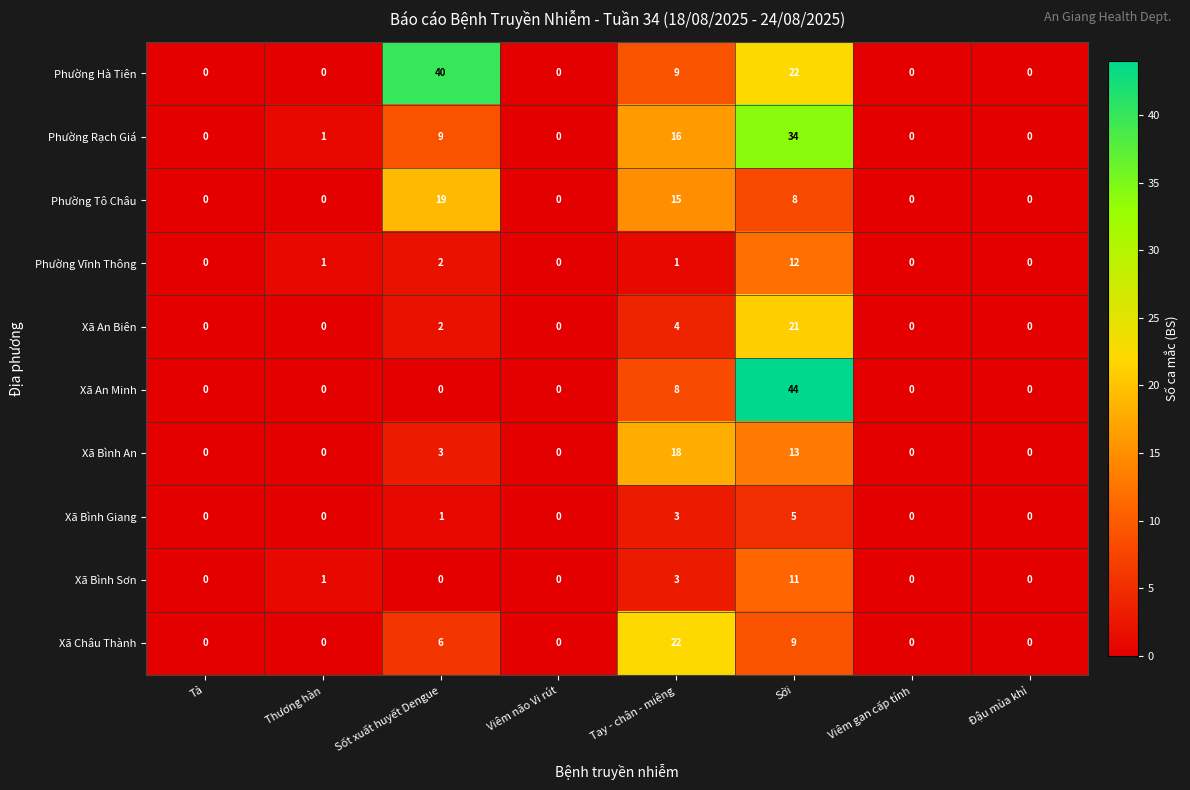

List the series in order of their peak value, lowest first.

Xã Bình Giang, Xã Bình Sơn, Phường Vĩnh Thông, Xã Bình An, Phường Tô Châu, Xã An Biên, Xã Châu Thành, Phường Rạch Giá, Phường Hà Tiên, Xã An Minh